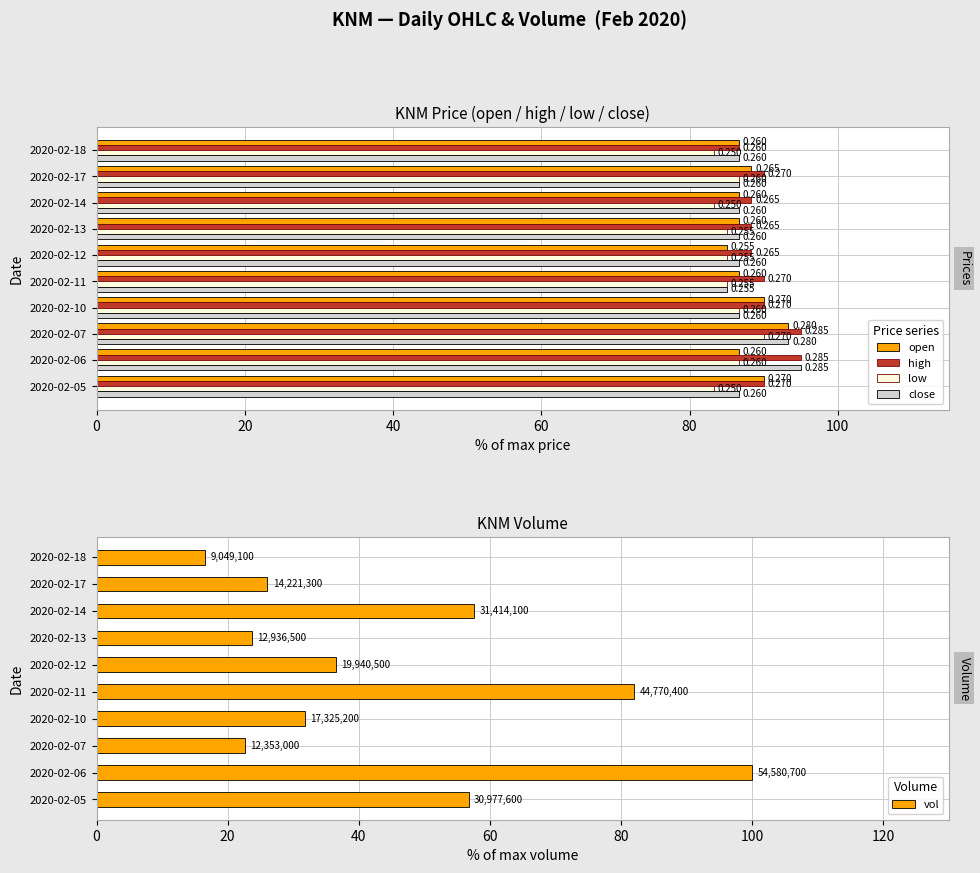

Count the number of categories in the chart.

10